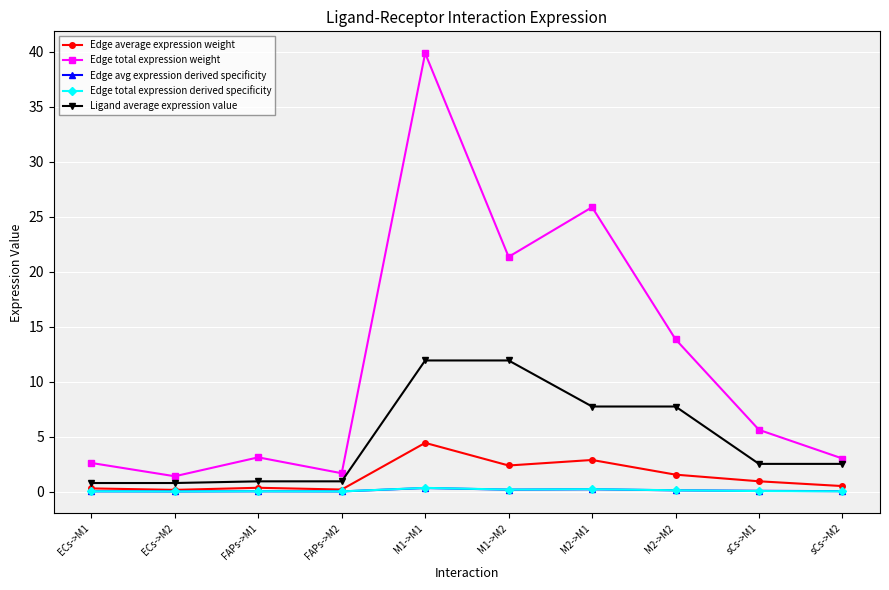

What is the sum of the Ligand average expression value values at ECs->M2 and M1->M2?

12.7